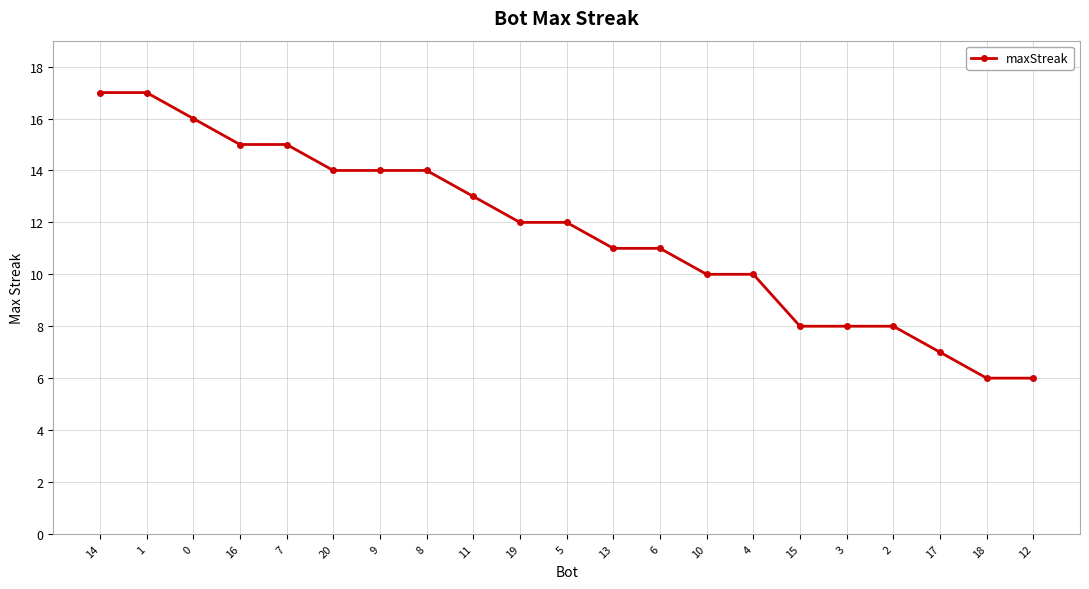

Reading left to right, what are all the values shown in this chart?

14=17	1=17	0=16	16=15	7=15	20=14	9=14	8=14	11=13	19=12	5=12	13=11	6=11	10=10	4=10	15=8	3=8	2=8	17=7	18=6	12=6